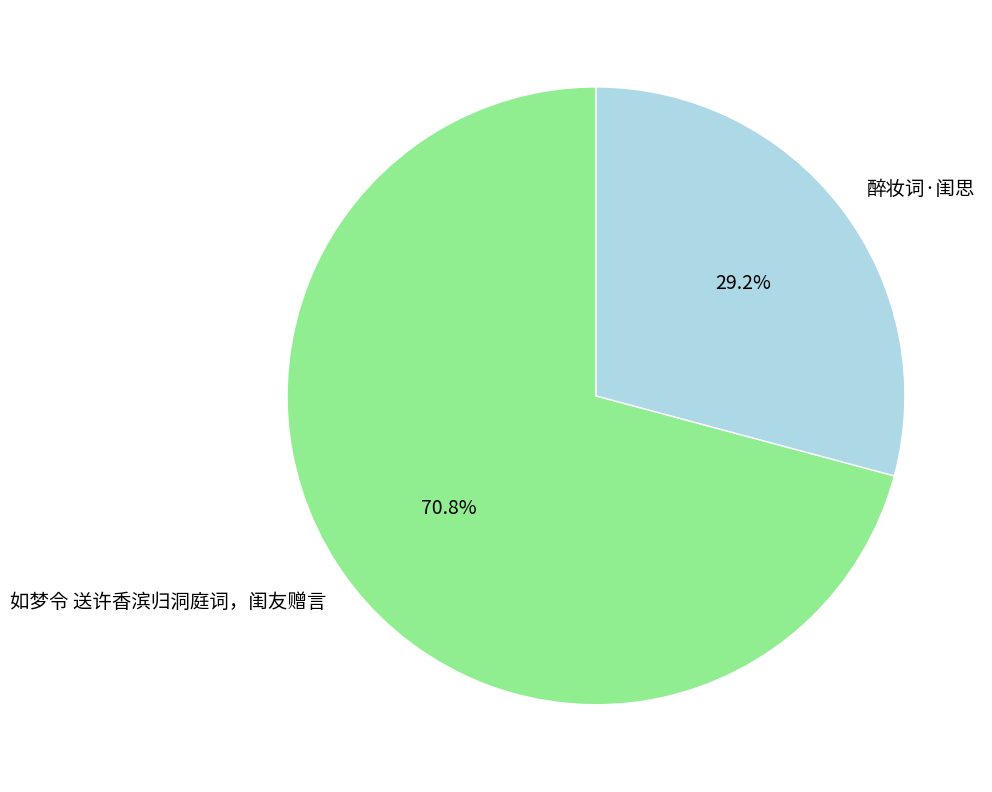

Is there any slice that represents more than half of the pie?

Yes